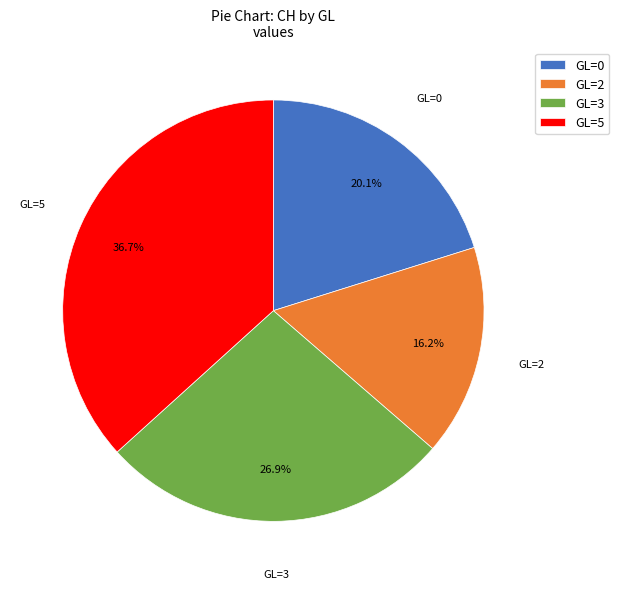

Is GL=2 the majority of the pie?

No